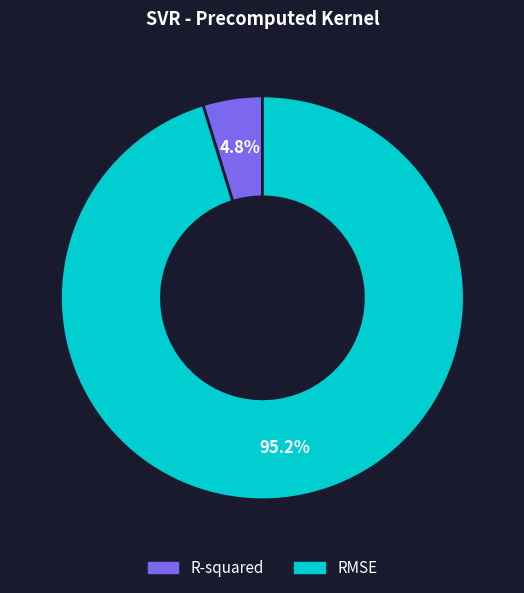

Which category has the biggest portion of the pie?

RMSE